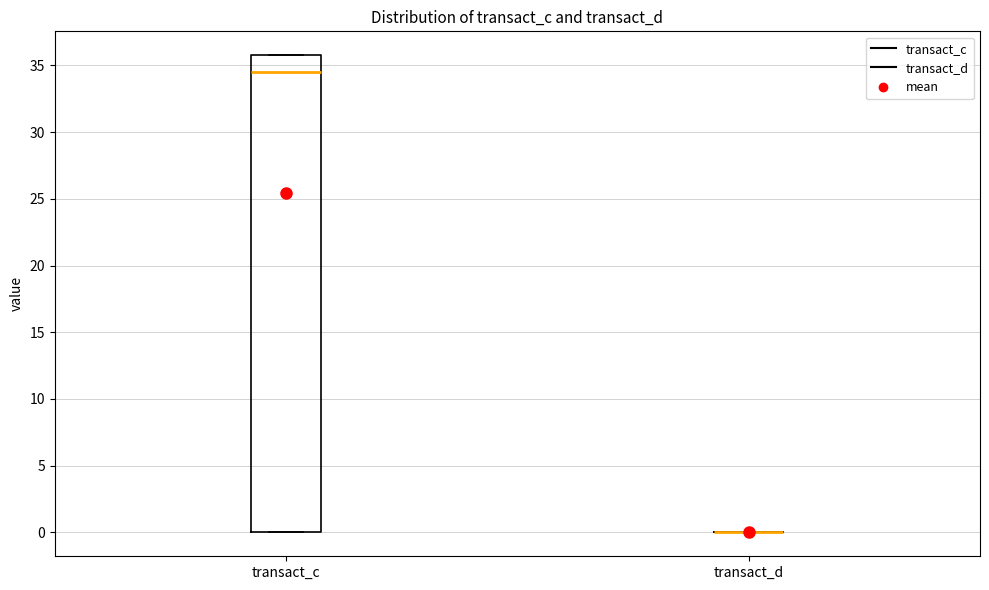

Reading left to right, read every box against the y-axis: the position of its median line, the range the box covers, and the ends of its whiskers. The values are not printed on the chart, so give them approximately, as read against the axis.

transact_c: median 34.5, box 0.0 to 36.0, whiskers 0.0 to 36.0
transact_d: box collapsed to a line at 0.0, whiskers 0.0 to 0.0